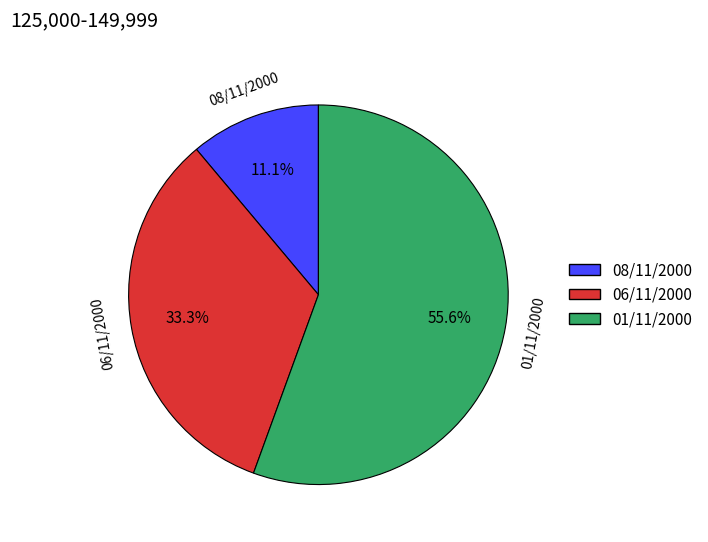

The 08/11/2000 slice represents 11% of the pie. True or false?

True